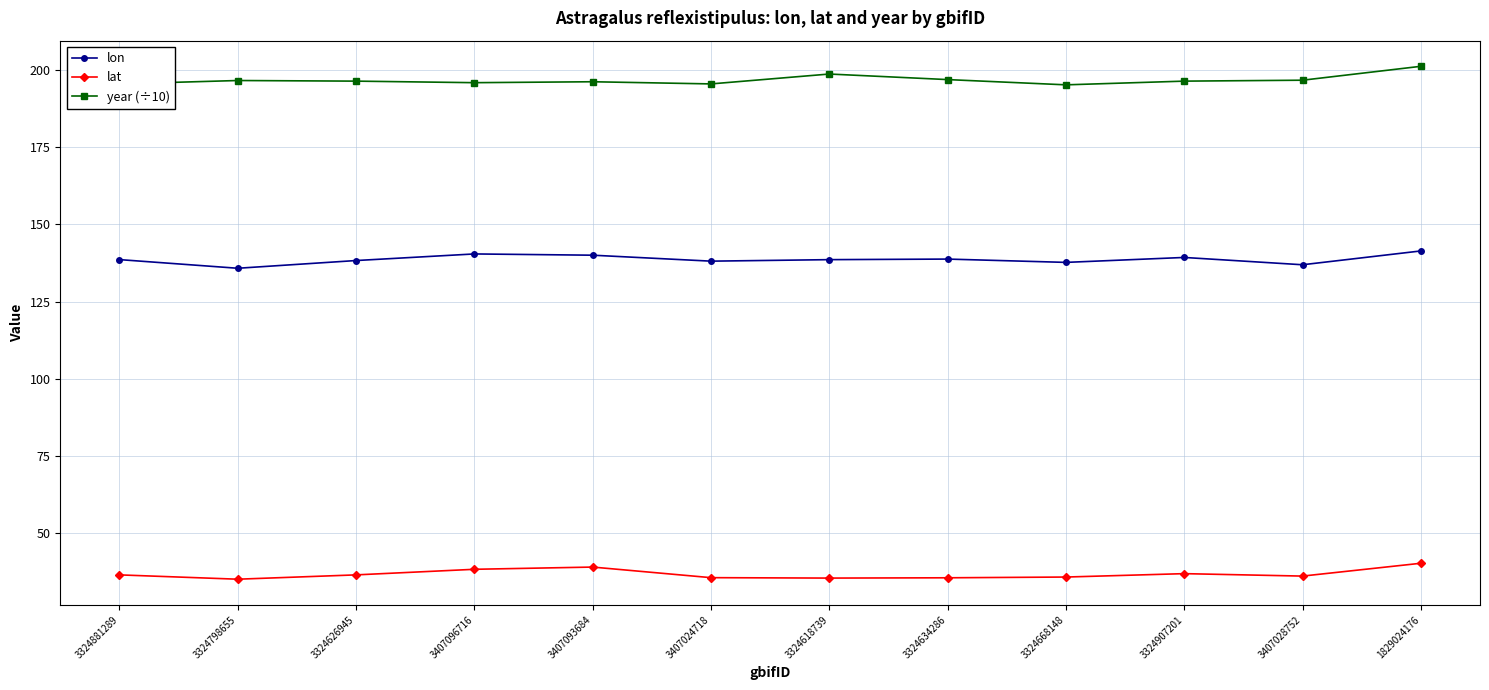

What value does the lat series have at 3324907201?

36.9